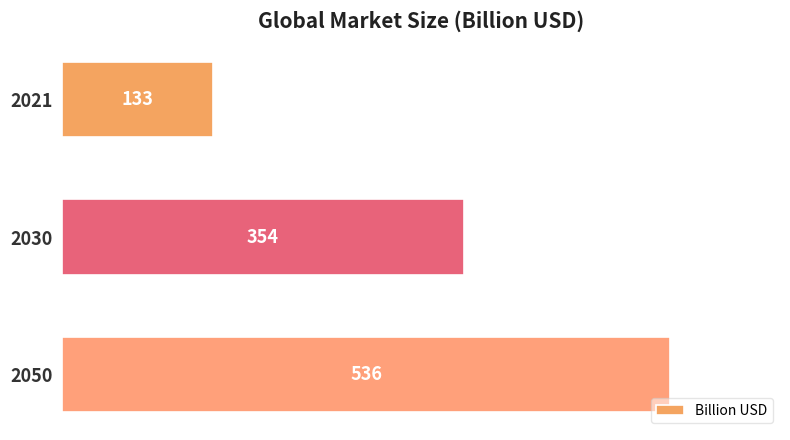

How many bars are there in total?

3